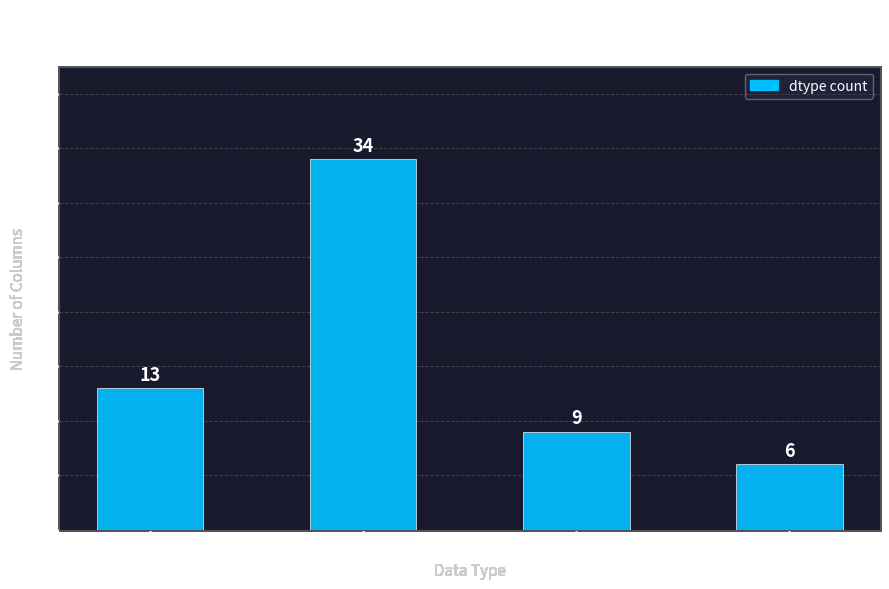

Between float64 and object, which is larger?

float64